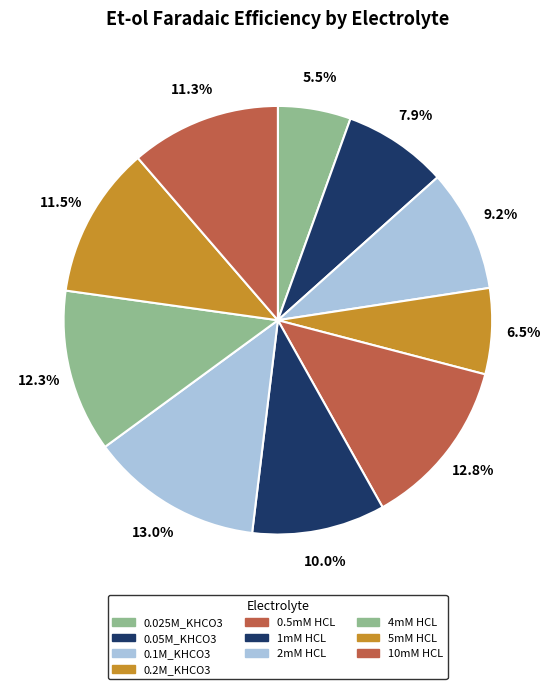

The 2mM HCL slice represents 1% of the pie. True or false?

False